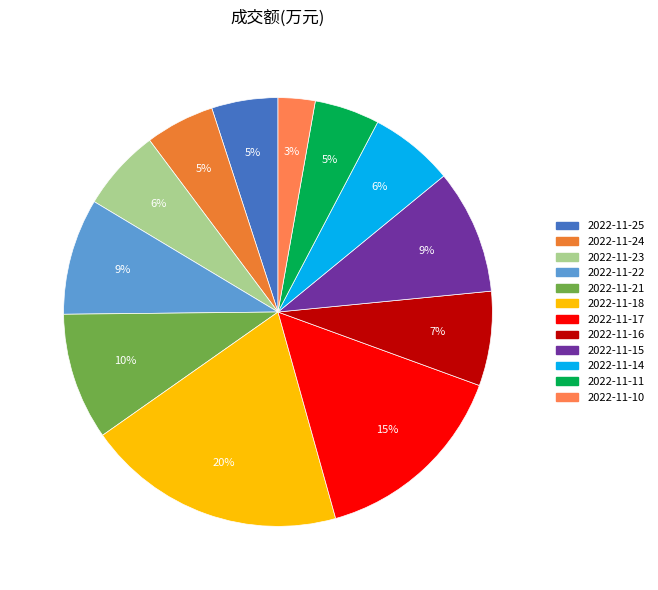

Count the number of slices in the pie.

12